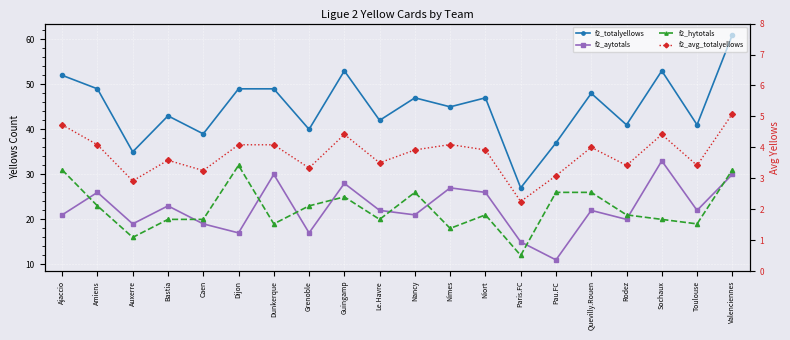

What is the minimum value shown in the chart?

2.2